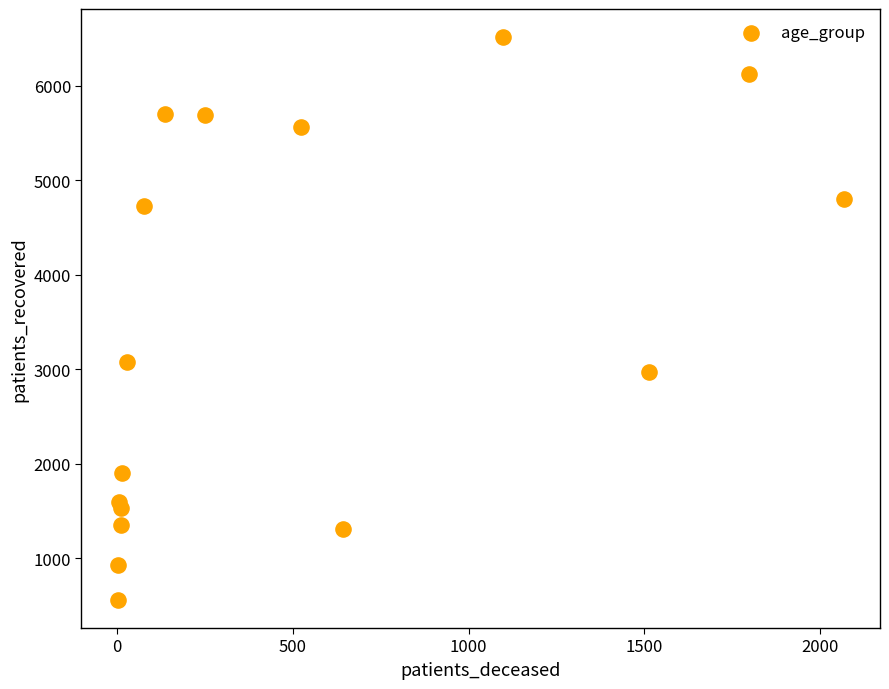

What Y value in the scatter plot is closest to 3536?

3081